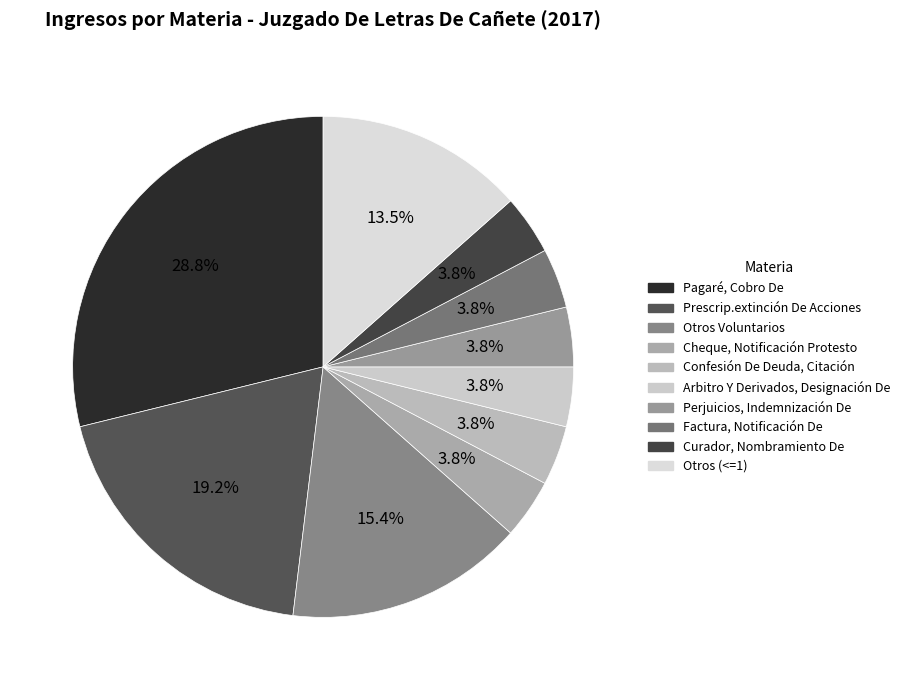

What is the total percentage of Perjuicios, Indemnización De and Otros (<=1)?

17.3%